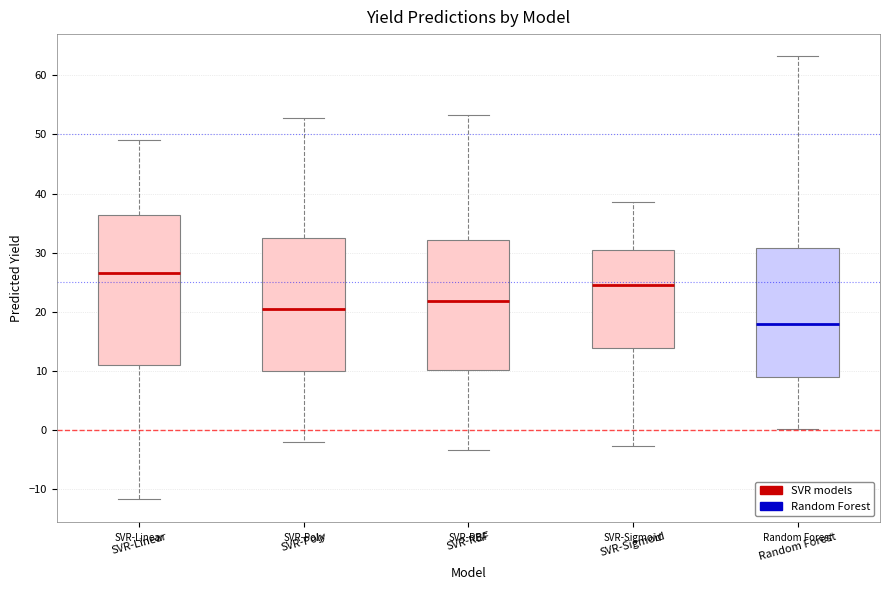

Reading left to right, transcribe this box plot: for each box, give where its median line is, the range the box spans, and where its two whiskers end, as read against the y-axis. The values are not printed on the chart, so give them approximately, as read against the axis.

SVR-Linear: median 27, box 11 to 36, whiskers -12 to 49
SVR-Poly: median 20, box 10 to 33, whiskers -2 to 53
SVR-RBF: median 22, box 10 to 32, whiskers -3 to 53
SVR-Sigmoid: median 25, box 14 to 30, whiskers -3 to 39
Random Forest: median 18, box 9 to 31, whiskers 0 to 63